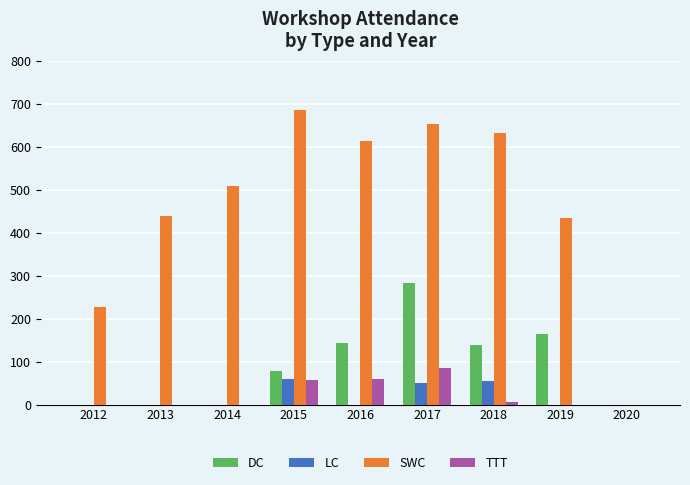

What is the total value across all series at 2017?

1072